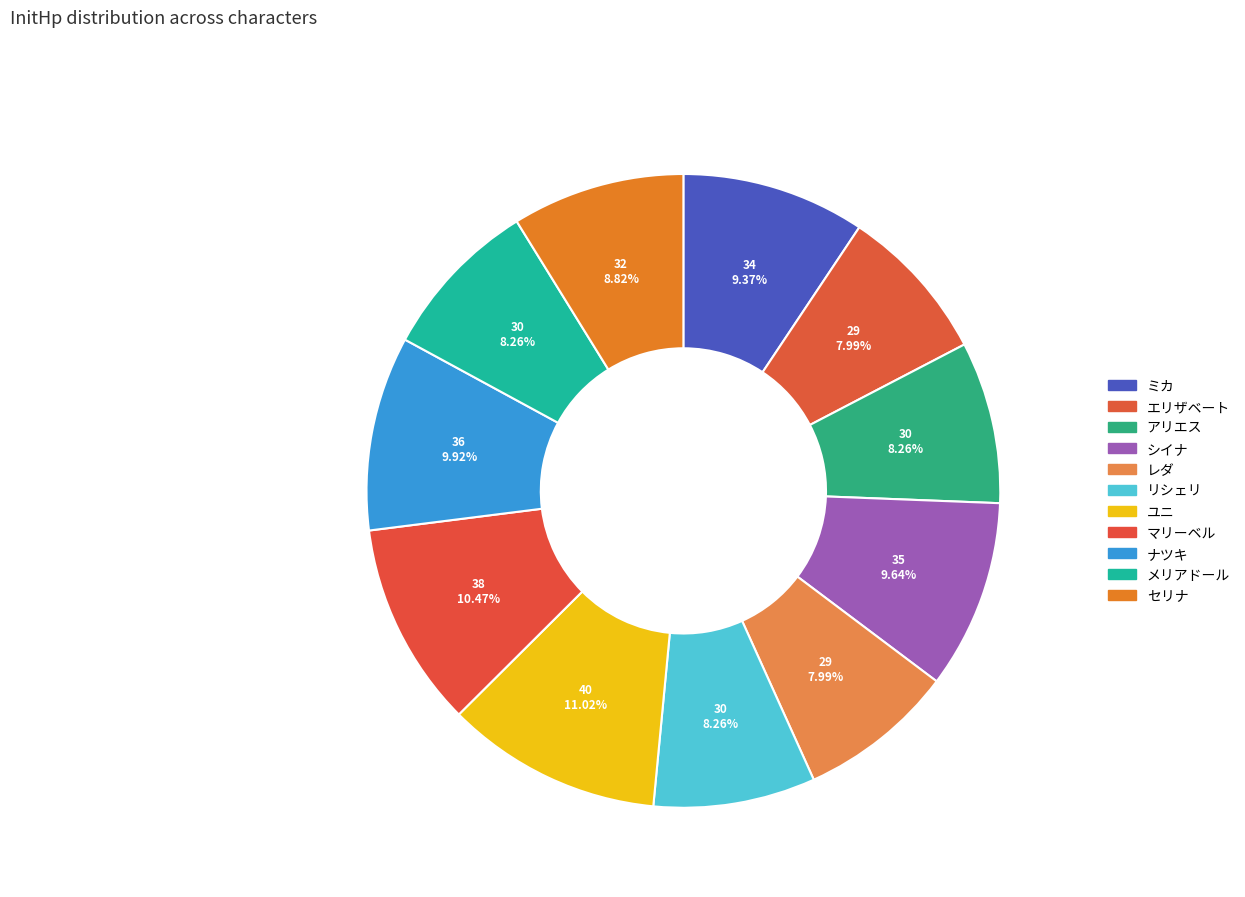

What is the ratio of the value at マリーベル to the value at レダ?

1.3